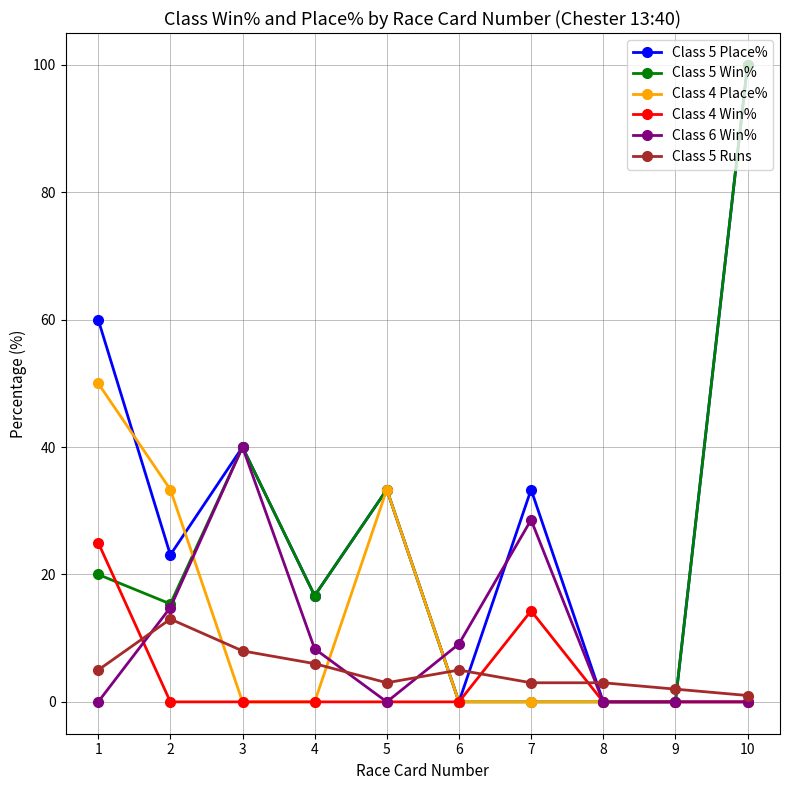

Is the value of Class 5 Place% at 2 greater than the value of Class 5 Runs at 6?

Yes